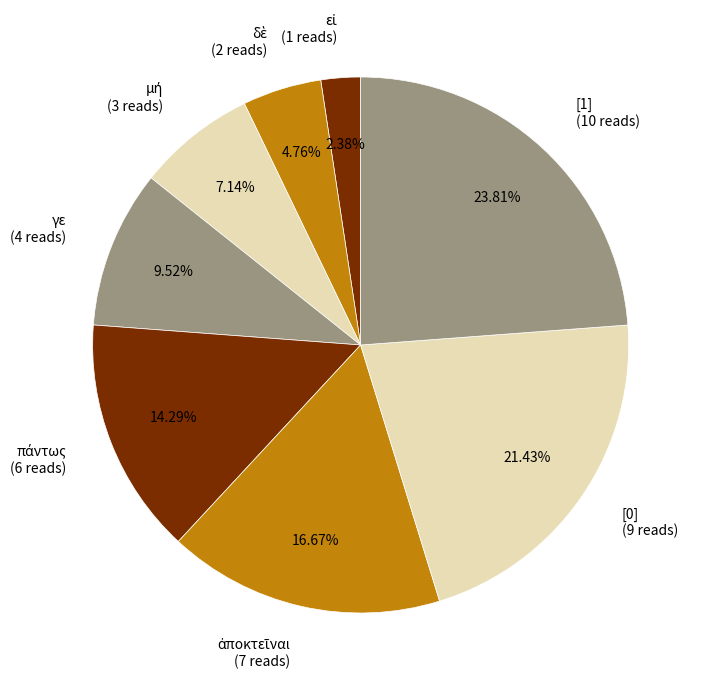

What percentage is the γε slice, to the nearest percent?

10%